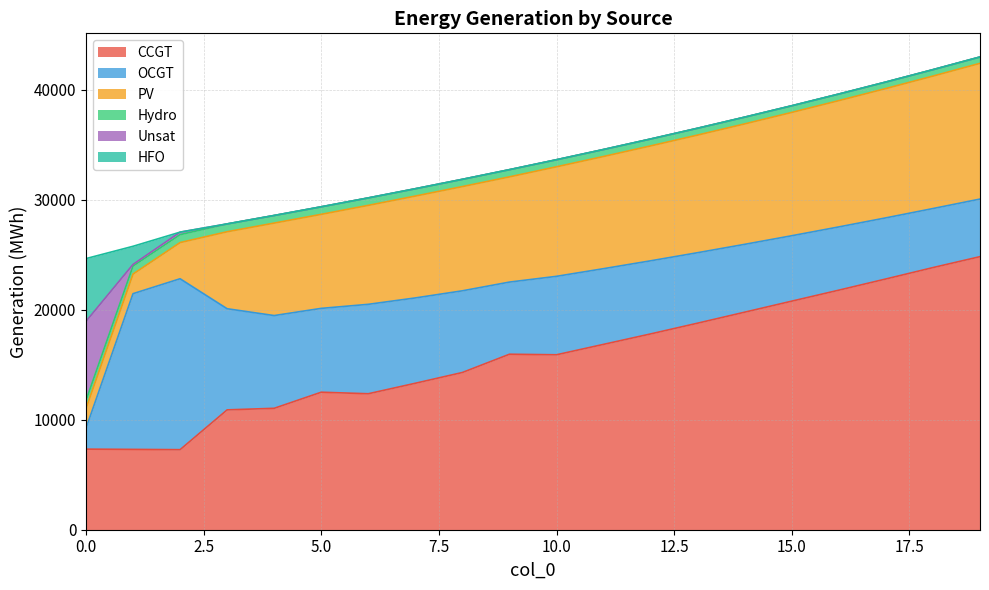

Which series has the largest total across all categories?

CCGT